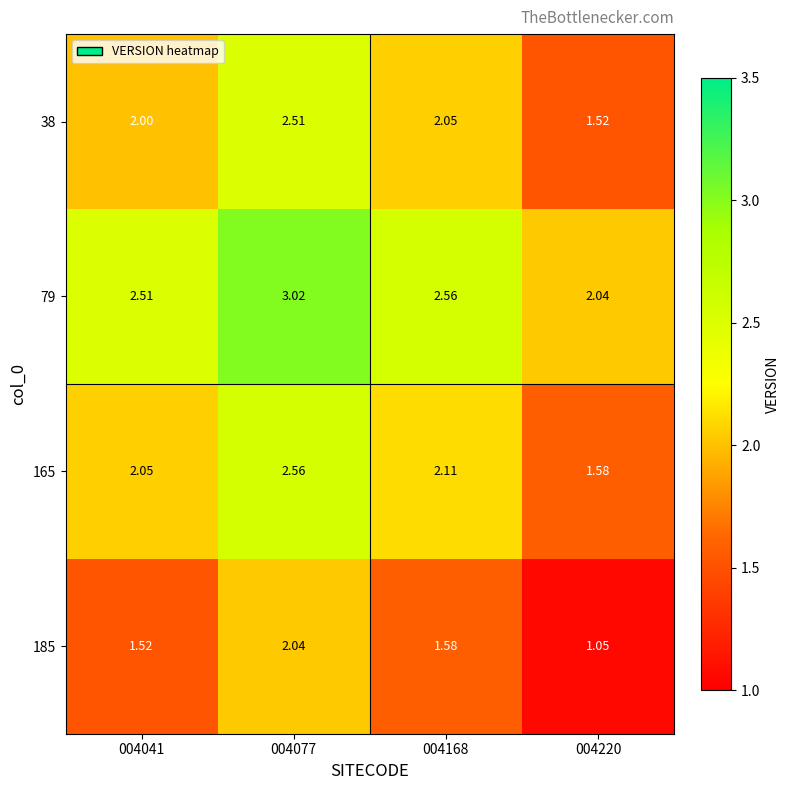

How many categories are shown in the chart?

4